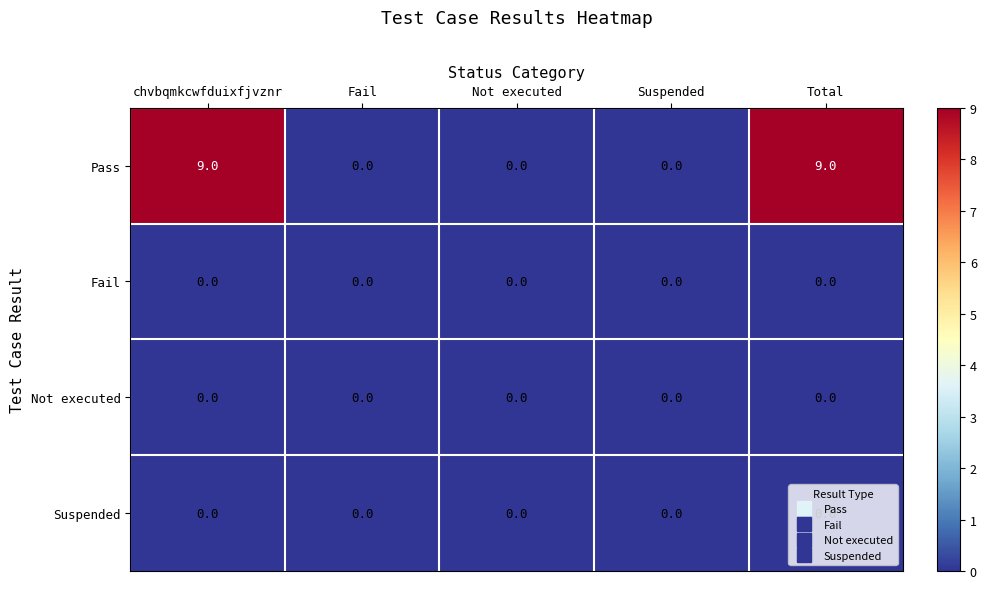

True or false: Pass has a value of -3 at Not executed.

False